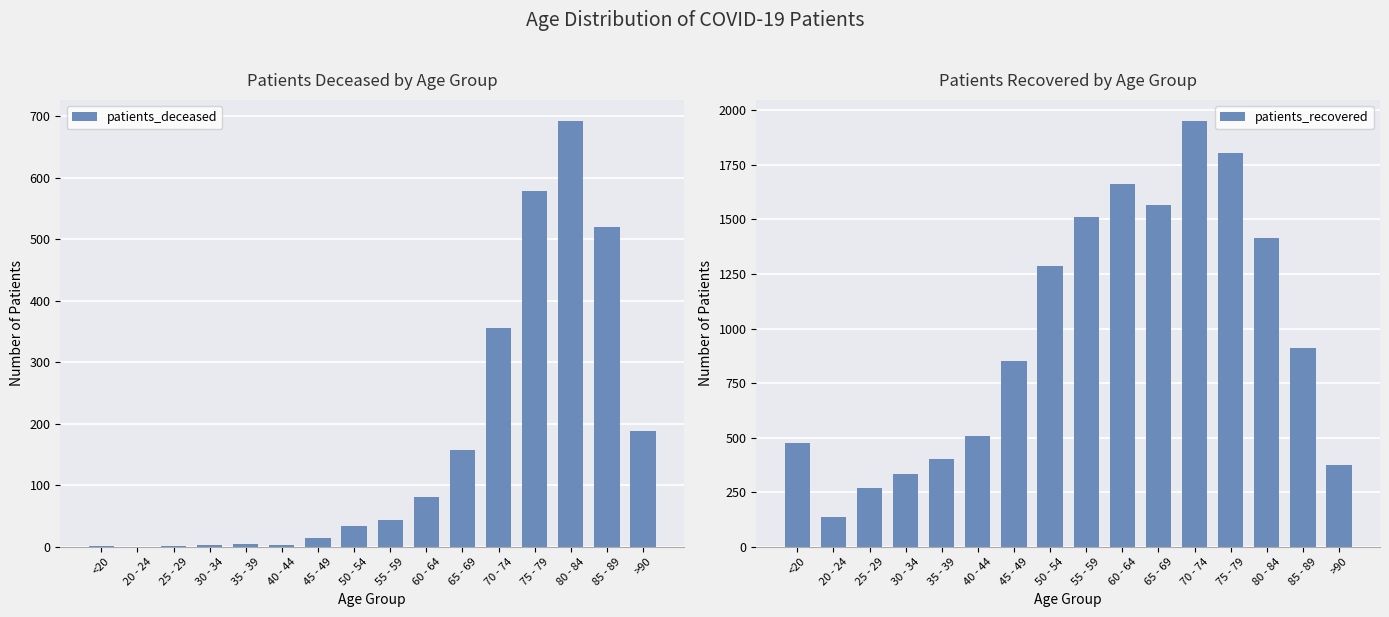

At which category is the sum across all series the highest?

75 - 79